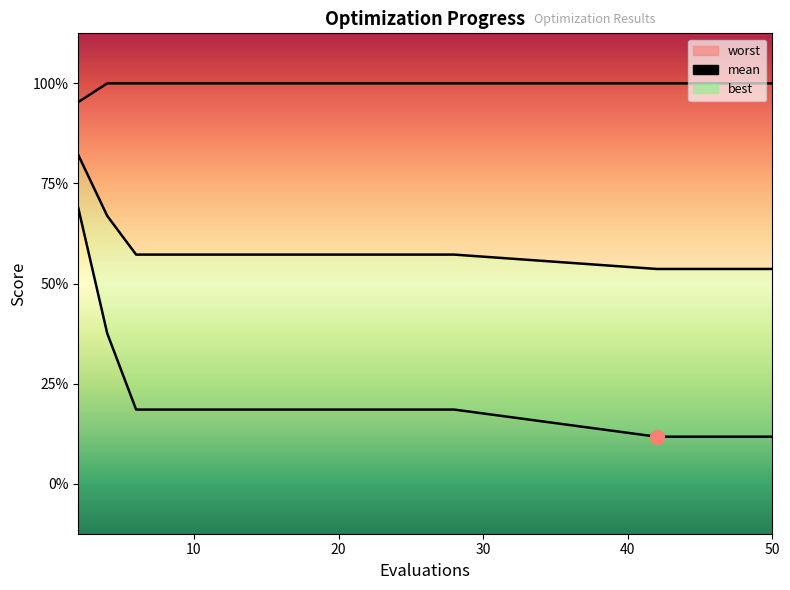

True or false: mean and worst line intersect in this chart.

False